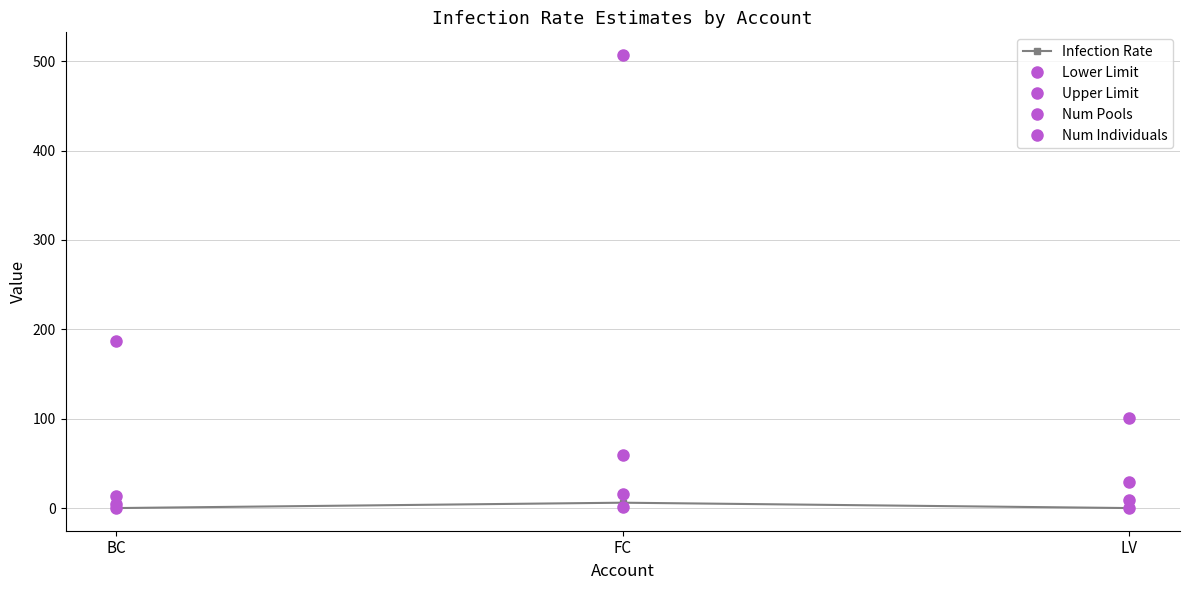

Reading left to right, list all the values displayed in this chart.

Infection Rate: 0.0	6.0	0.0
Lower Limit: 0.0	1.6	0.0
Upper Limit: 187.5	16.1	28.8
Num Pools: 5.0	59.0	9.0
Num Individuals: 13.0	507.0	101.0